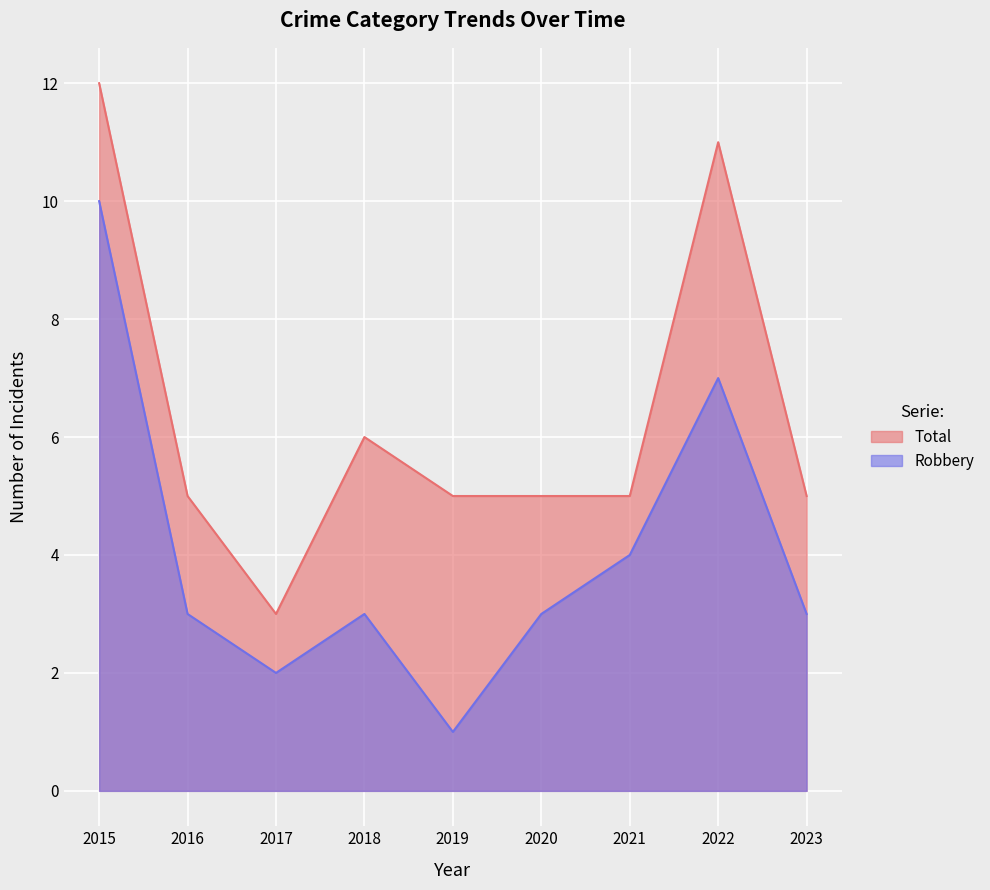

True or false: Total has a value of 9 at 2023.

False